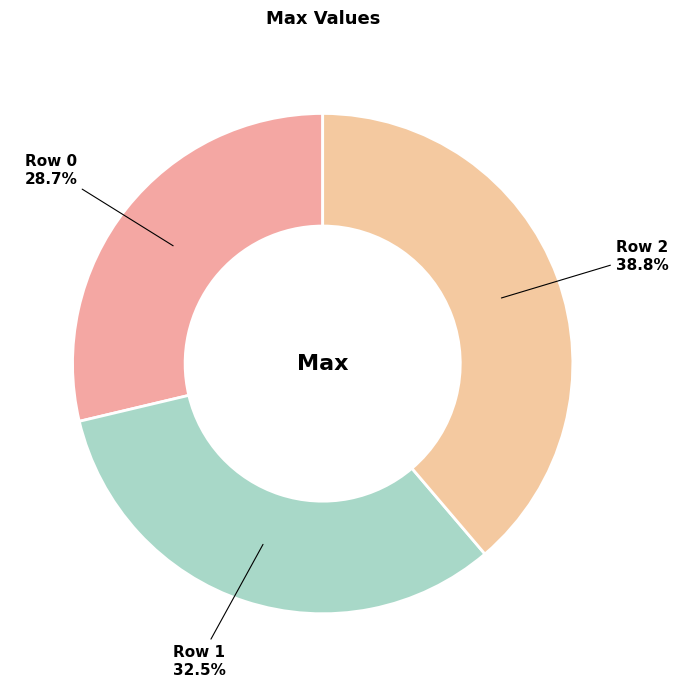

What percentage is NOT represented by Row 0?

71.3%